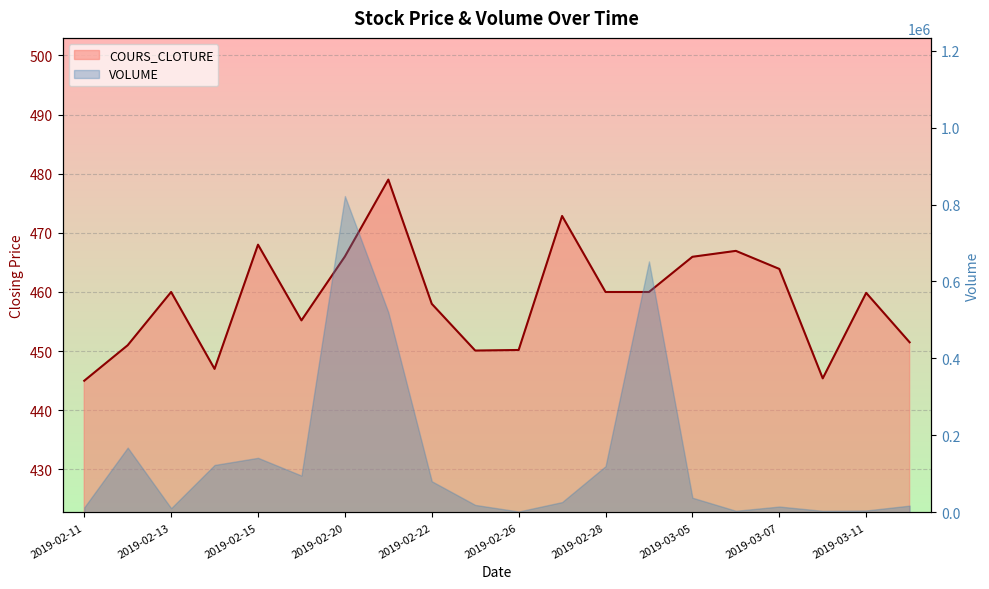

What value does the data have at 2019-03-05?

465.9